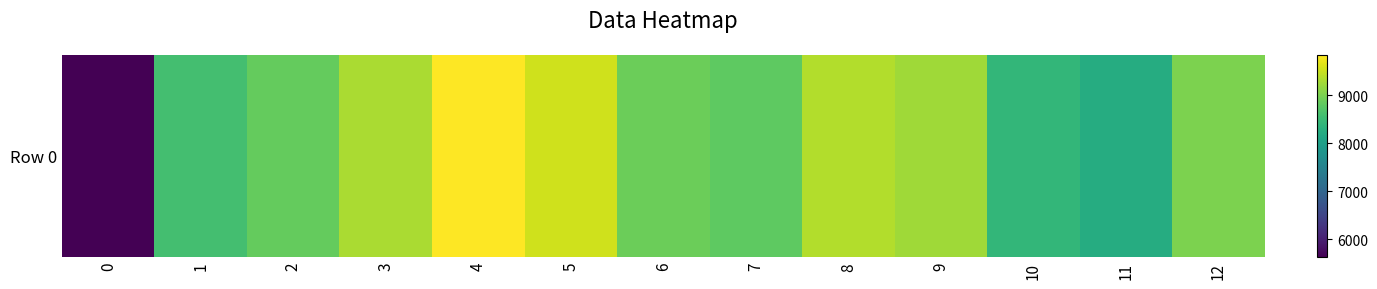

At which category does the chart reach its peak across all series?

4